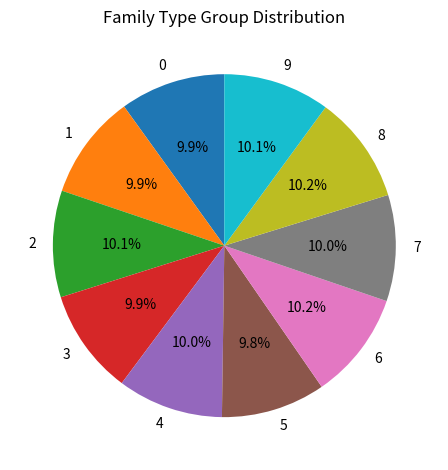

To the nearest percent, what portion does 0 represent?

10%